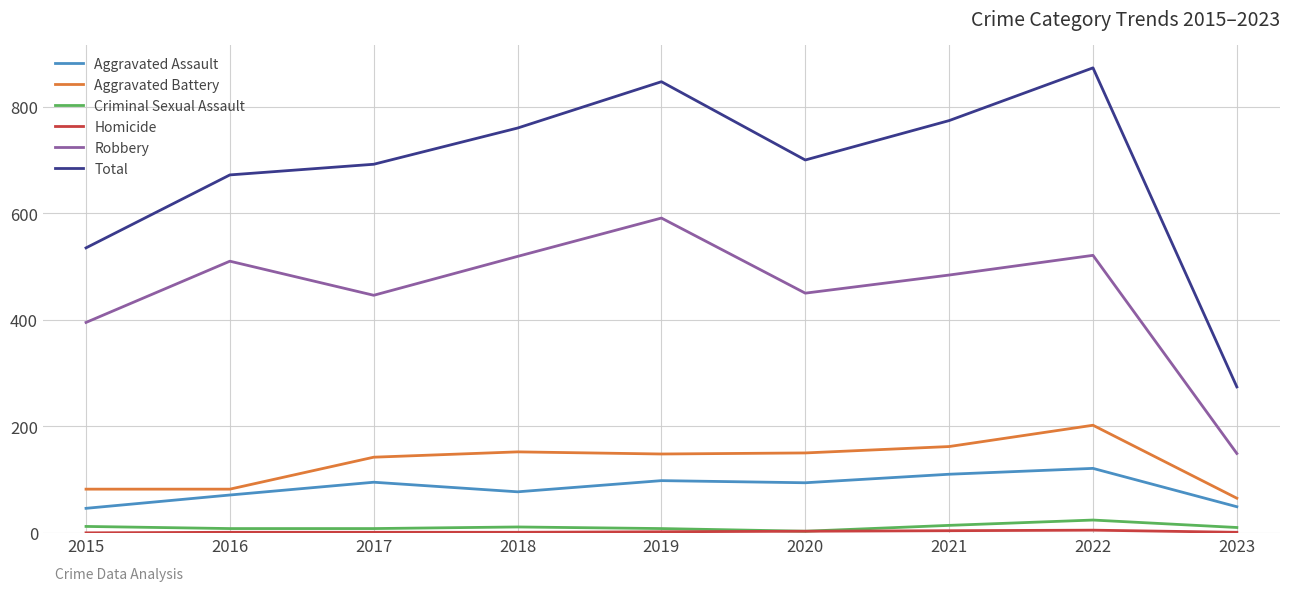

What is the average value of the Criminal Sexual Assault series?

11